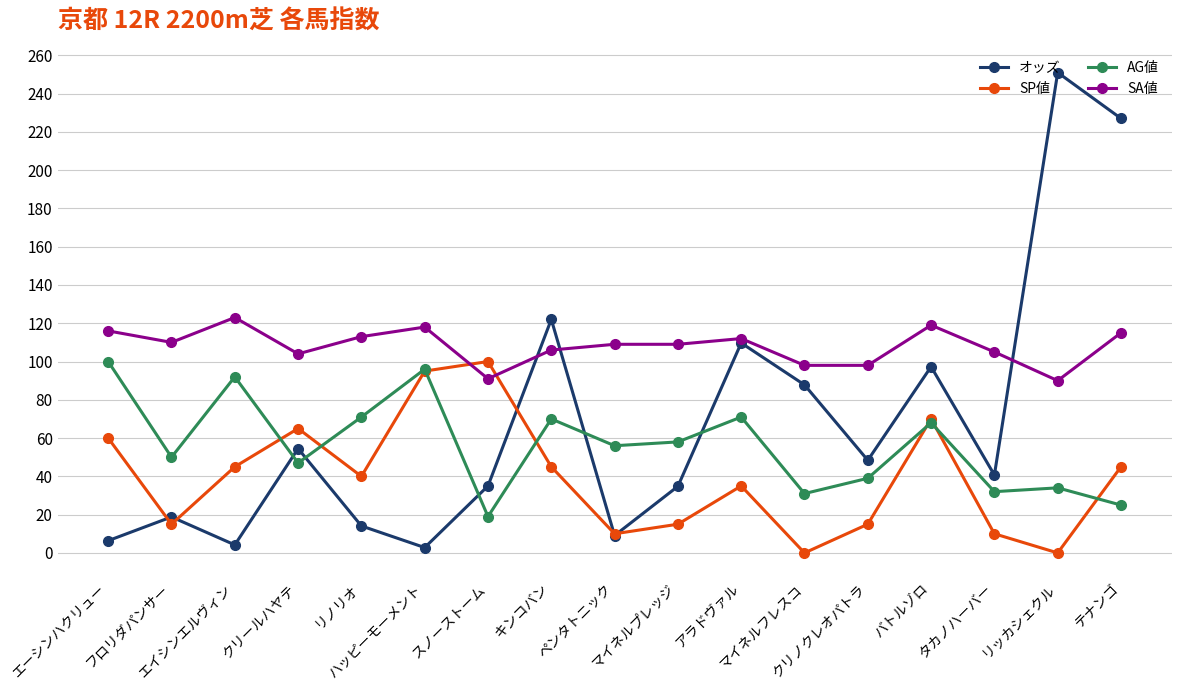

What is the label of the 1st point from the left?

エーシンハクリュー